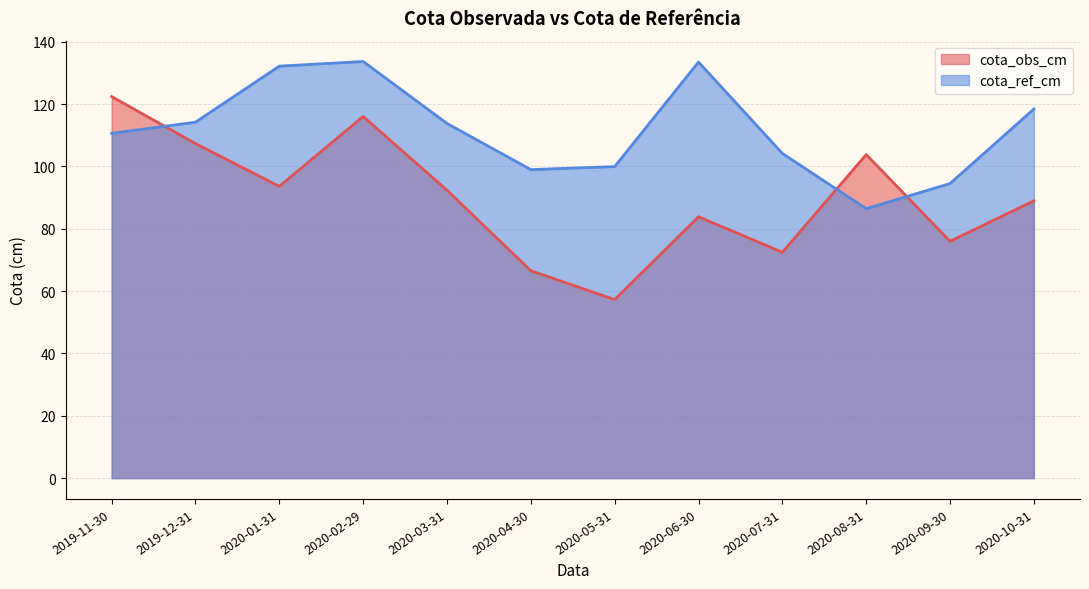

Is it true that cota_obs_cm equals 107.3 at 2019-12-31?

True